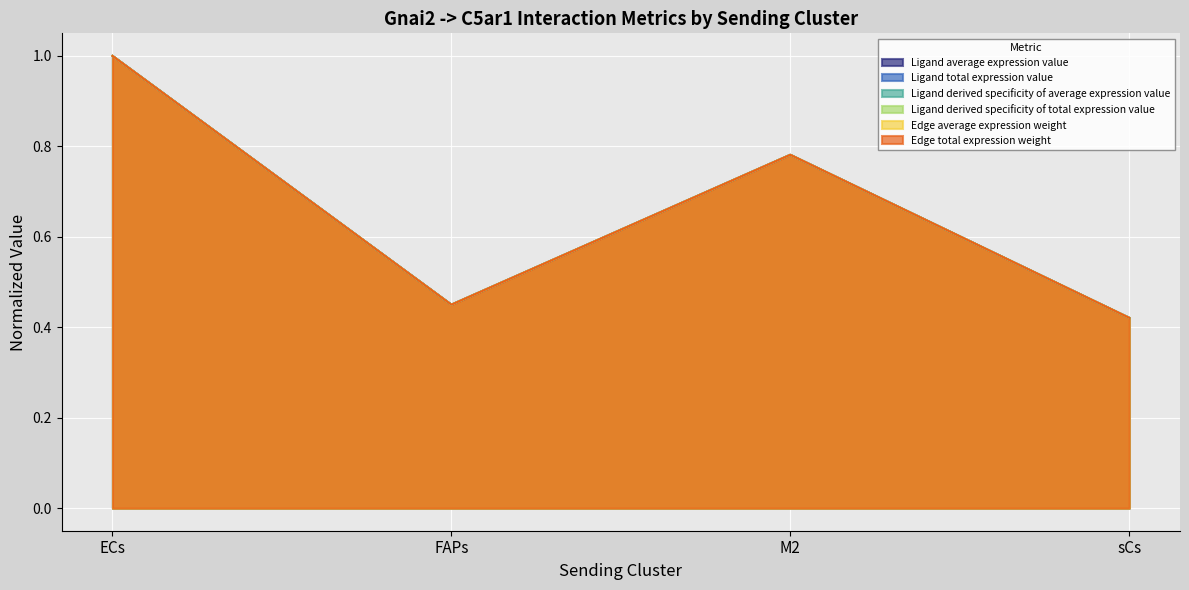

Is the value of Ligand derived specificity of average expression value at FAPs greater than the value of Ligand average expression value at FAPs?

Yes